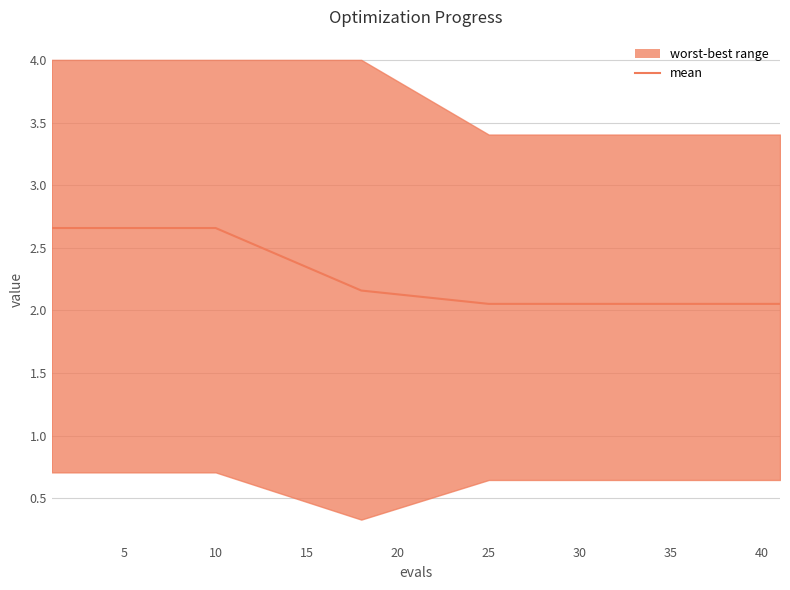

What is the average value?

2.2